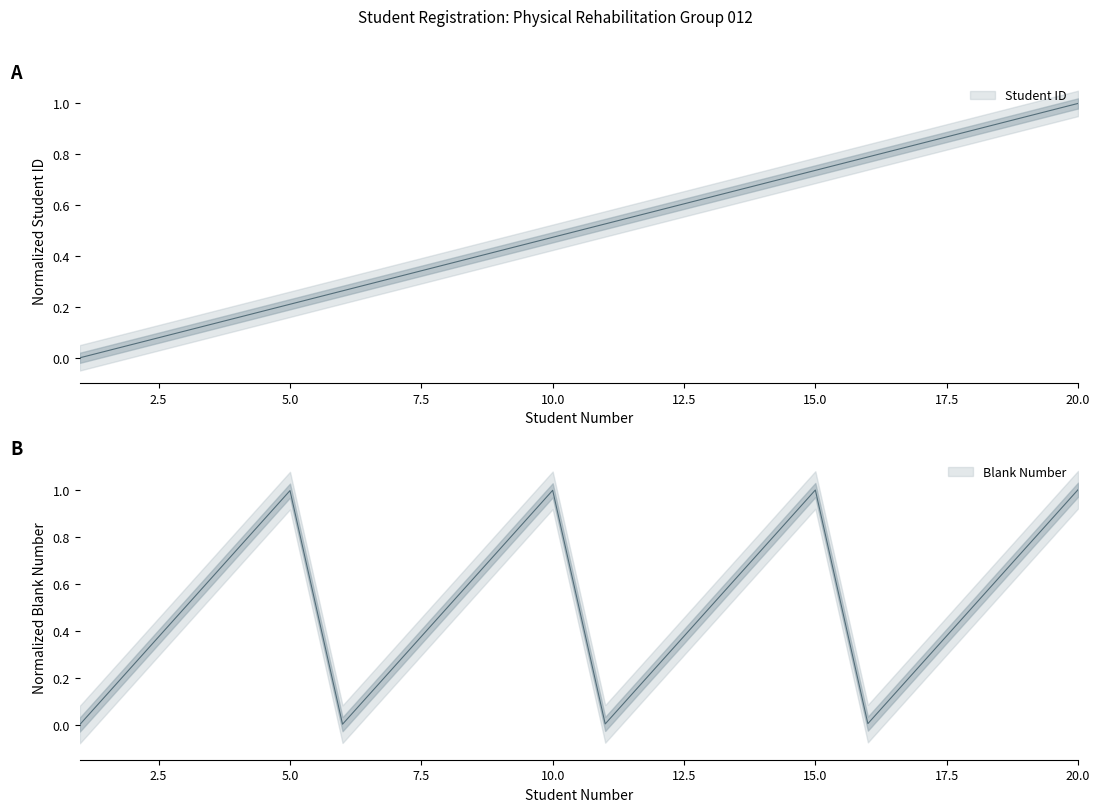

Between 8 and 16, which is larger?

16